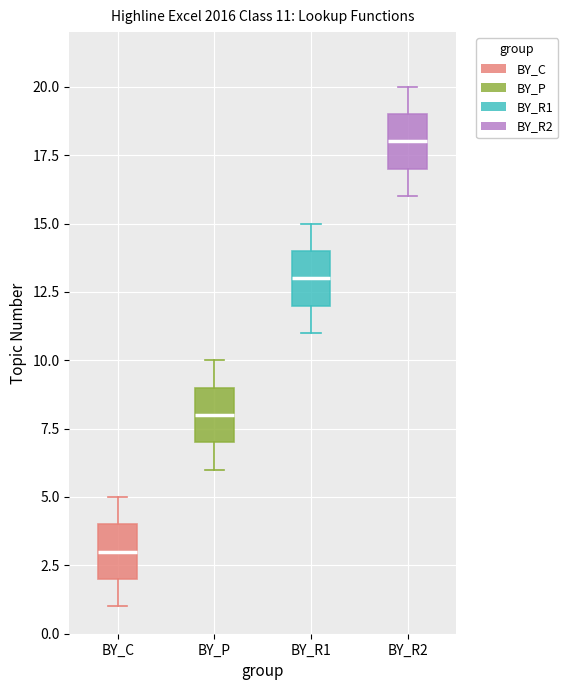

Which box's median line is the highest?

BY_R2